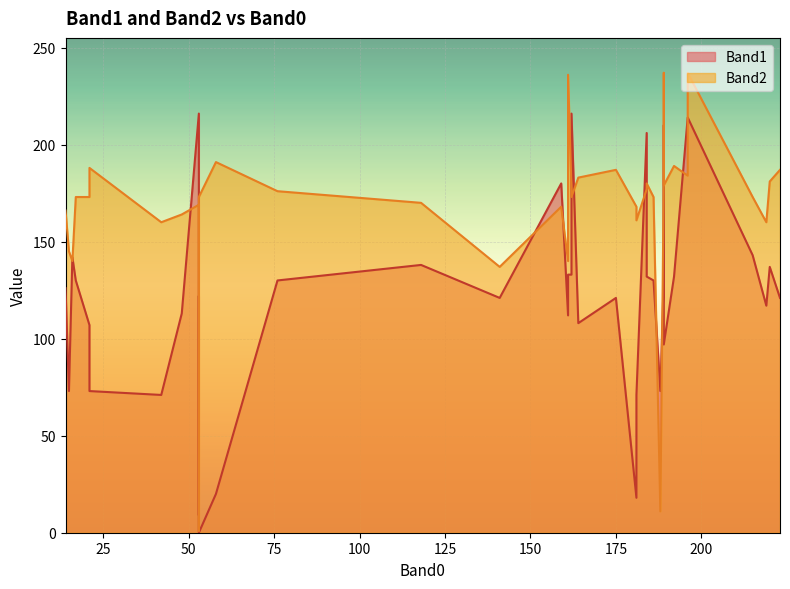

What is the sum of the Band1 values at 164 and 189?

205